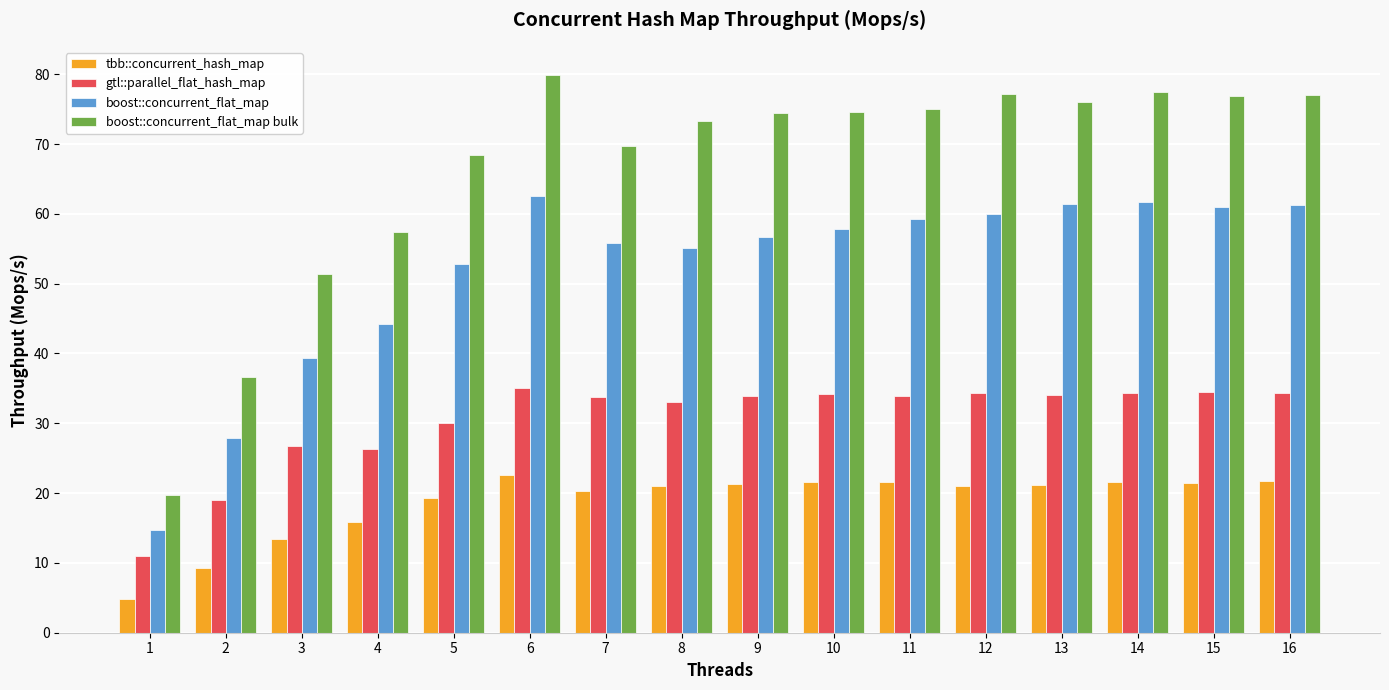

Which series has the widest spread of values?

boost::concurrent_flat_map bulk